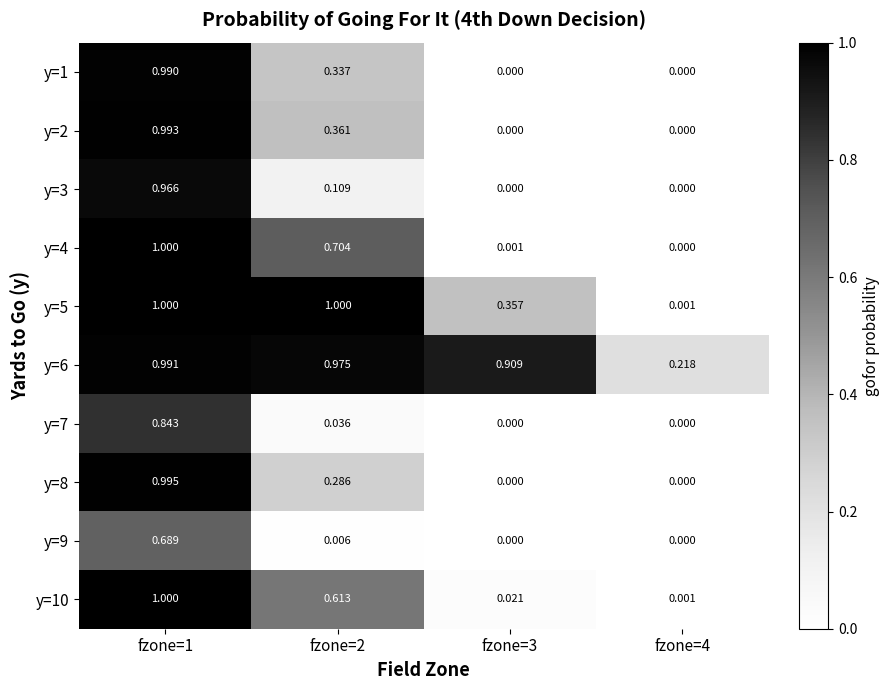

True or false: y=9 has a value of 0.7 at fzone=1.

True